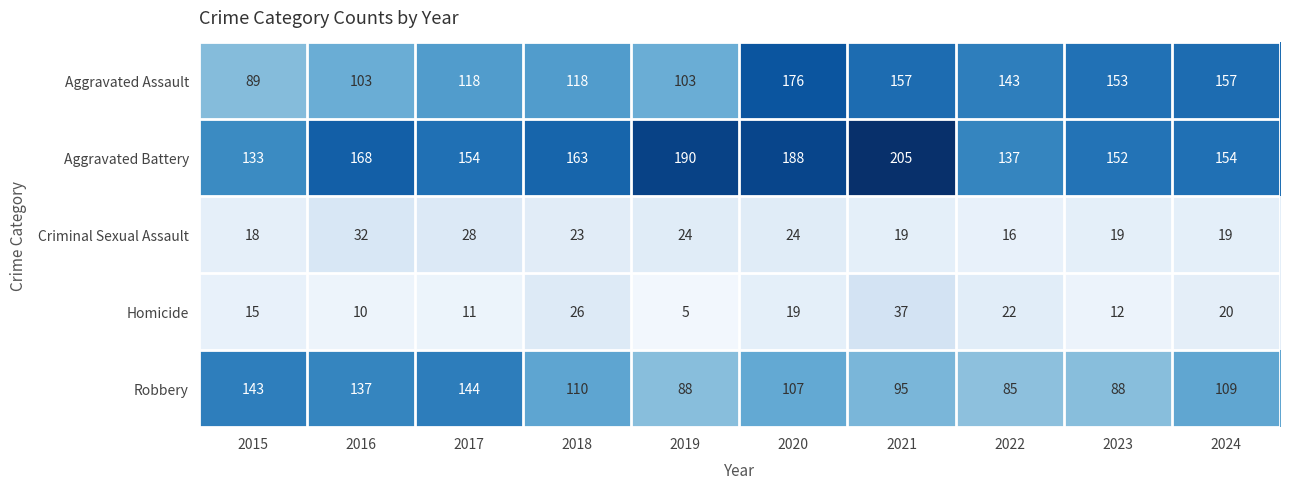

Where is Robbery nearest to the value 114?

2018